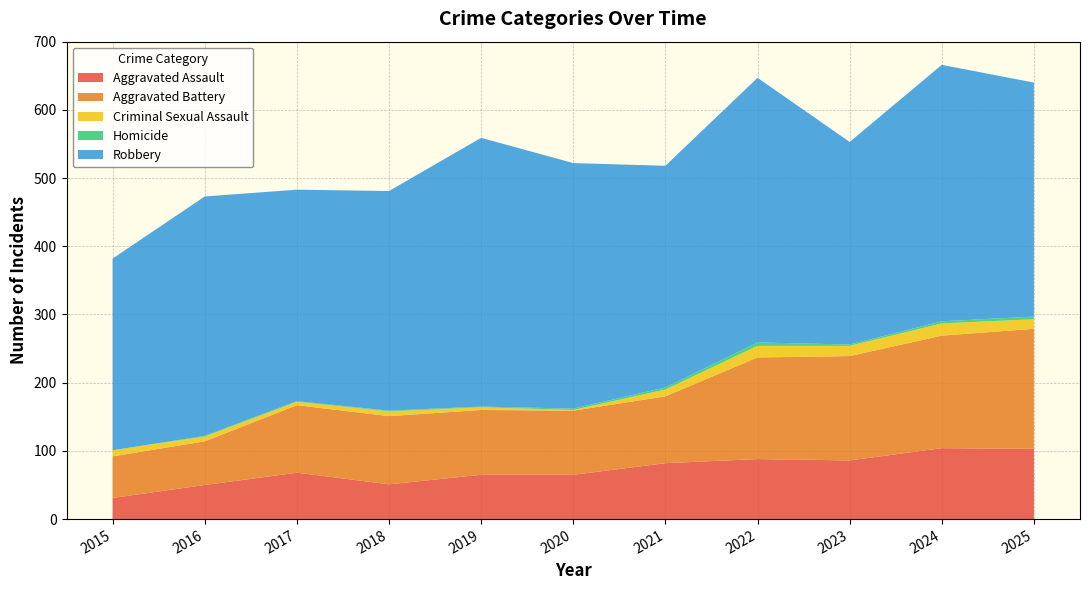

Reading left to right, extract all data points from this chart.

Aggravated Assault: 2015=31	2016=50	2017=68	2018=51	2019=65	2020=65	2021=82	2022=88	2023=86	2024=104	2025=103
Aggravated Battery: 2015=61	2016=64	2017=99	2018=100	2019=95	2020=94	2021=98	2022=149	2023=153	2024=165	2025=176
Criminal Sexual Assault: 2015=9	2016=7	2017=5	2018=7	2019=4	2020=1	2021=10	2022=17	2023=15	2024=18	2025=14
Homicide: 2015=0	2016=1	2017=1	2018=1	2019=1	2020=2	2021=3	2022=5	2023=2	2024=3	2025=4
Robbery: 2015=281	2016=351	2017=310	2018=322	2019=394	2020=360	2021=325	2022=388	2023=297	2024=376	2025=343